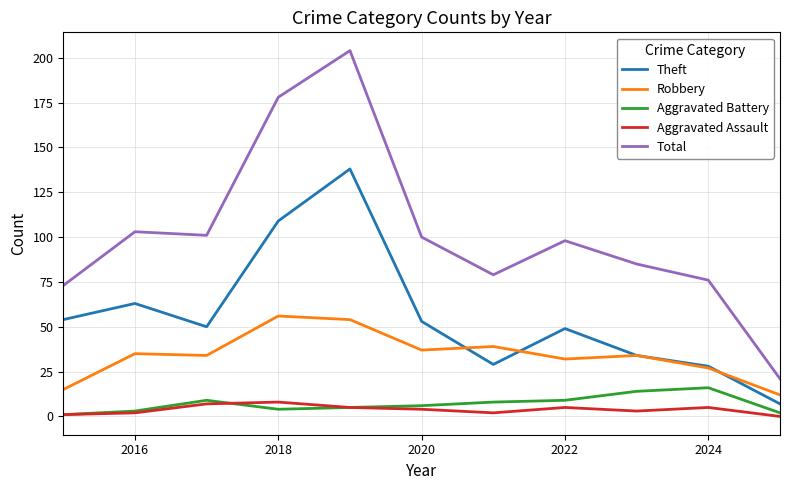

Which series has the largest total across all categories?

Total